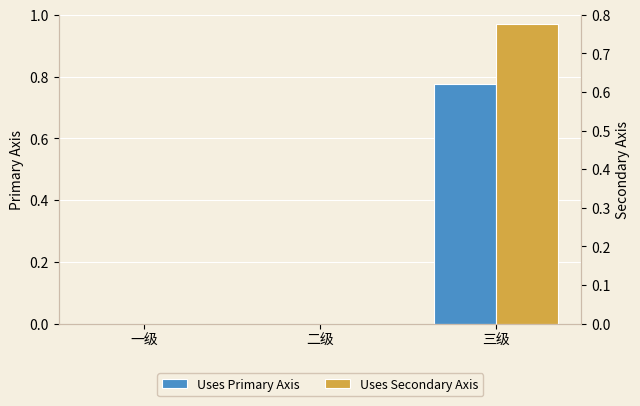

Are the bars grouped side by side (vs. stacked)?

Yes